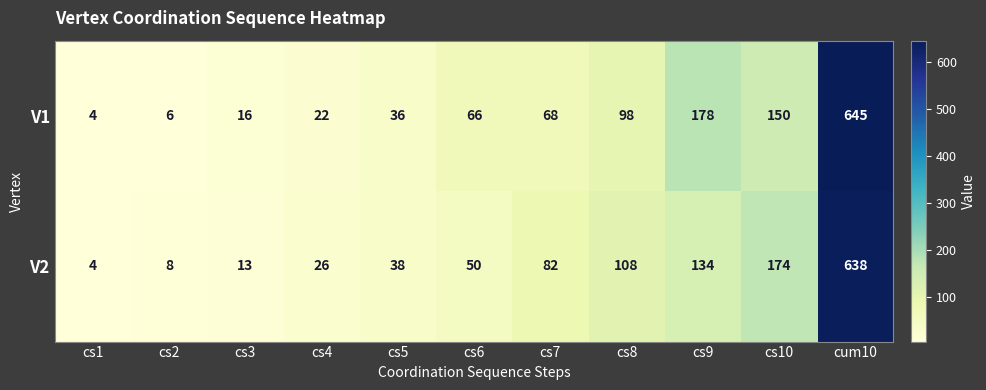

What is the minimum value shown in the chart?

4